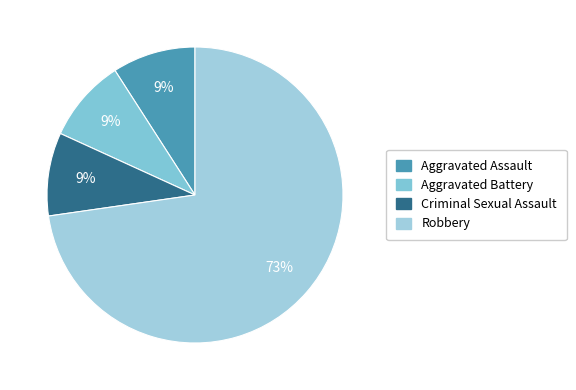

How many slices are in this pie chart?

4